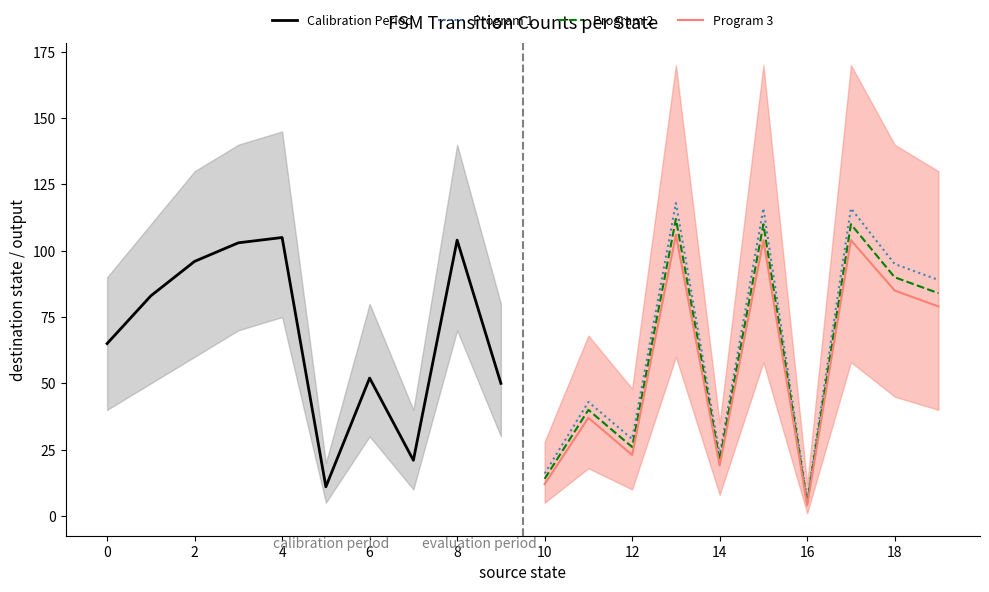

True or false: Program 3 has a value of 115 at 18.

False